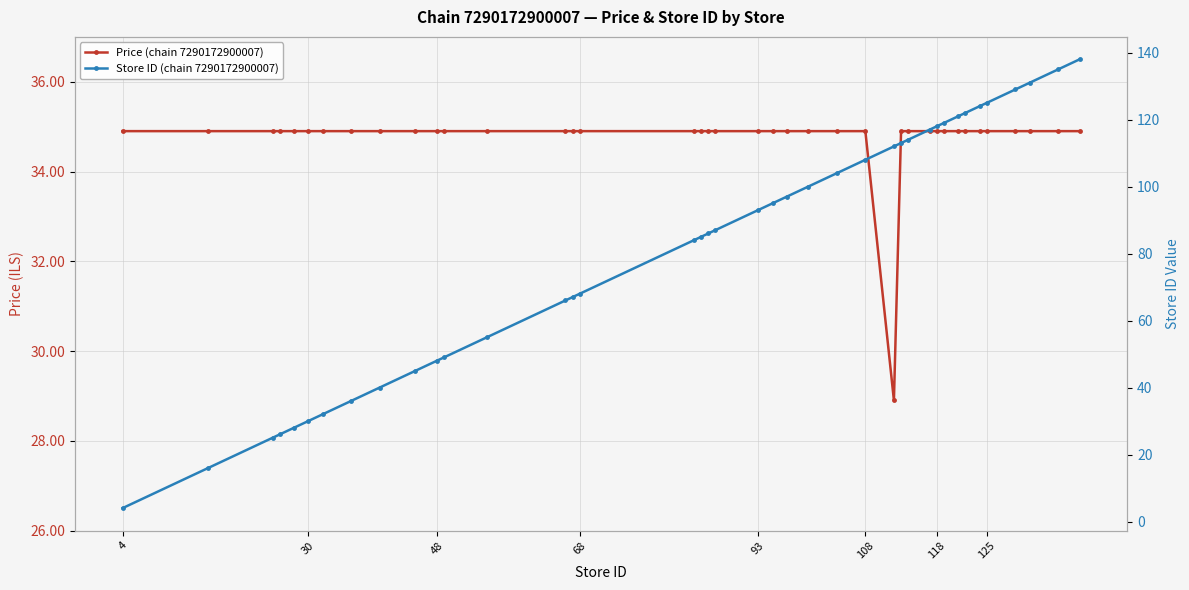

How many times do Price (chain 7290172900007) and Store ID (chain 7290172900007) cross each other?

1